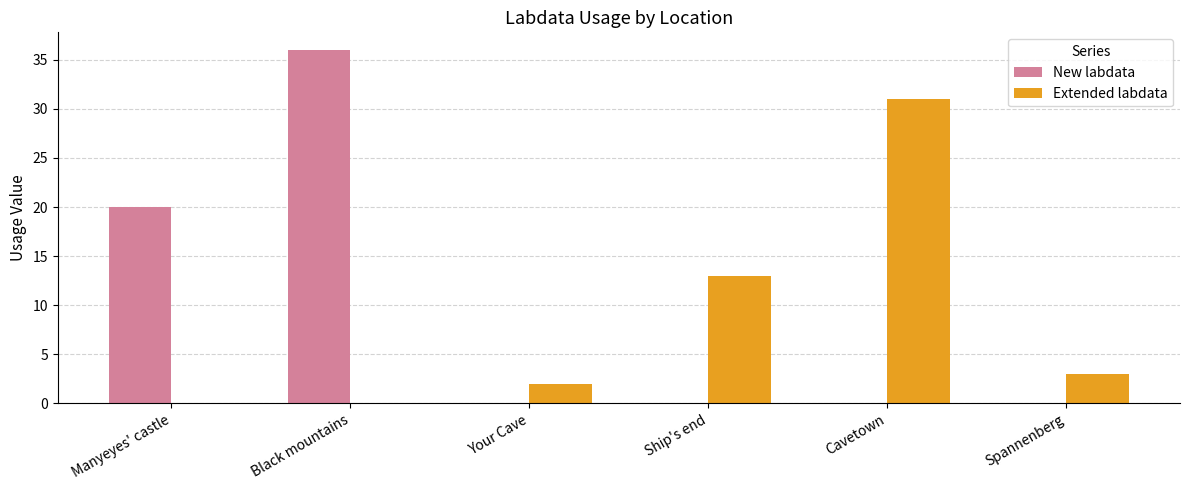

Reading left to right, list all the values displayed in this chart.

New labdata: Manyeyes' castle=20	Black mountains=36	Your Cave=0	Ship's end=0	Cavetown=0	Spannenberg=0
Extended labdata: Manyeyes' castle=0	Black mountains=0	Your Cave=2	Ship's end=13	Cavetown=31	Spannenberg=3